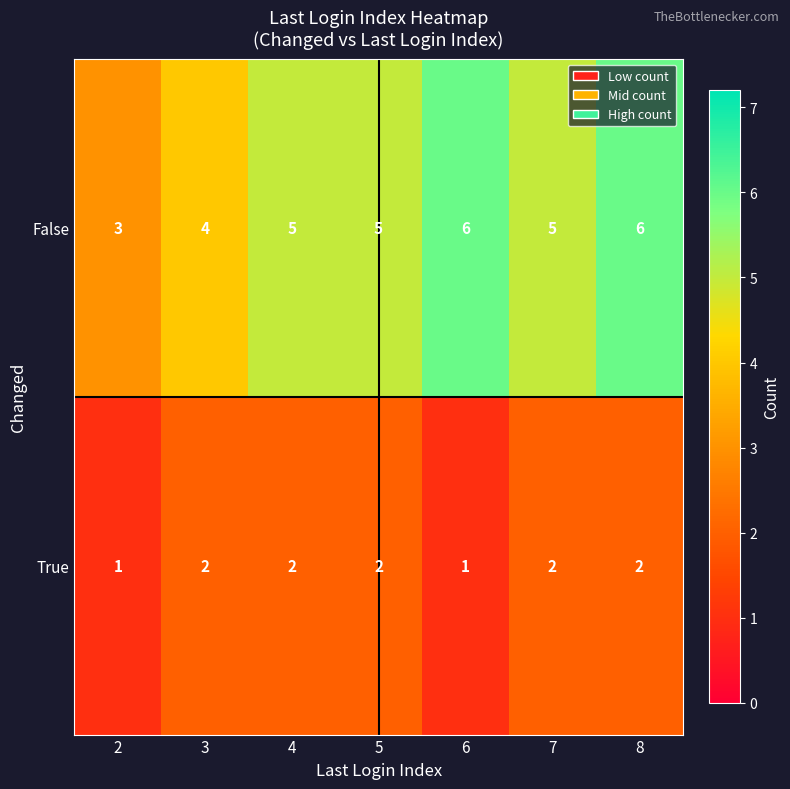

At which category is the sum across all series the highest?

8